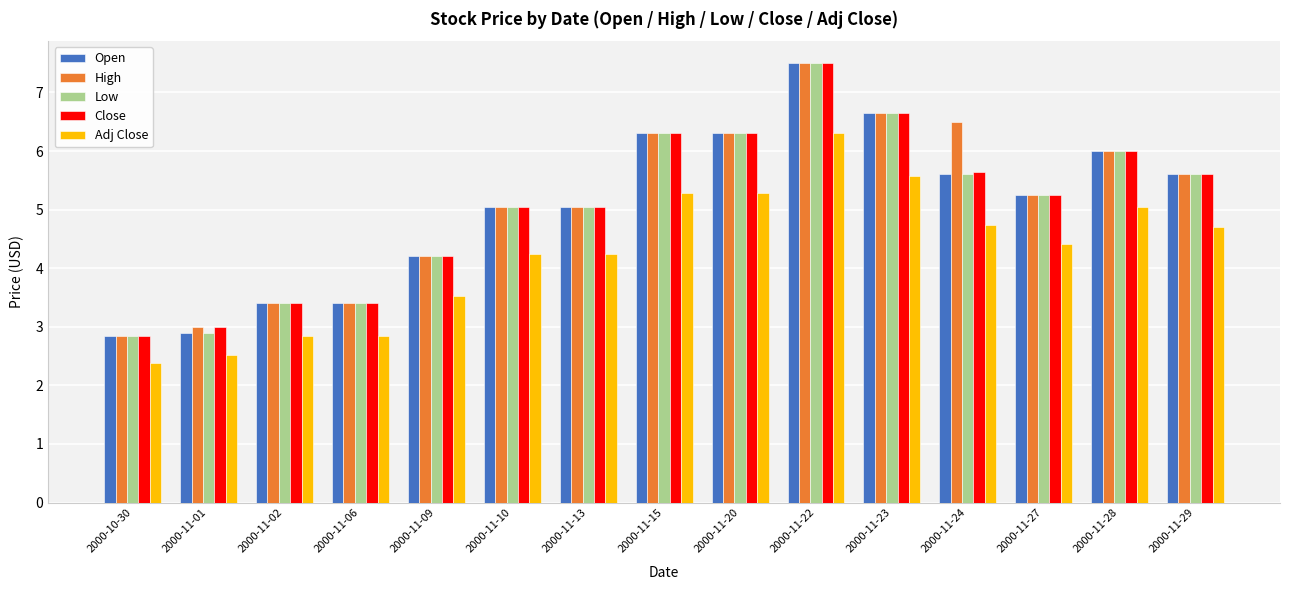

What is the difference between the highest and lowest values at 2000-11-01?

0.5